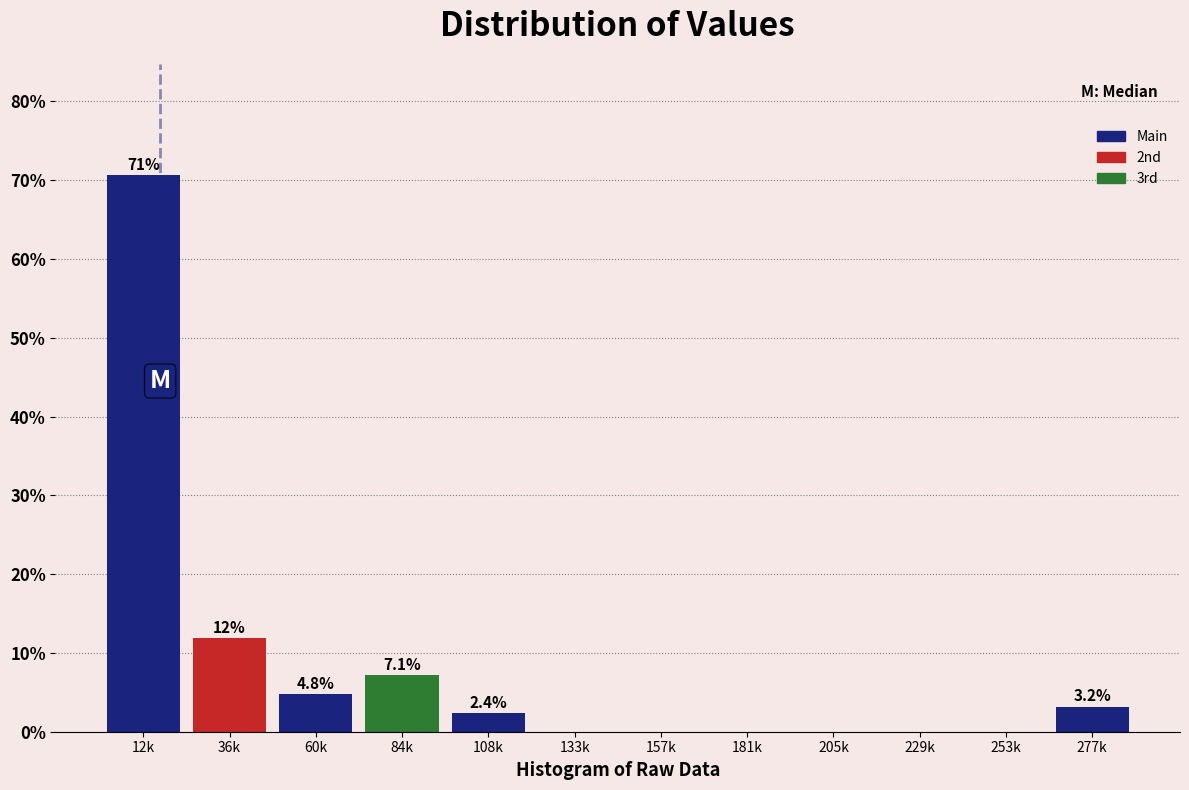

Reading left to right, what are all the values shown in this chart?

12k=70.6	36k=11.9	60k=4.8	84k=7.1	108k=2.4	133k=0.0	157k=0.0	181k=0.0	205k=0.0	229k=0.0	253k=0.0	277k=3.2